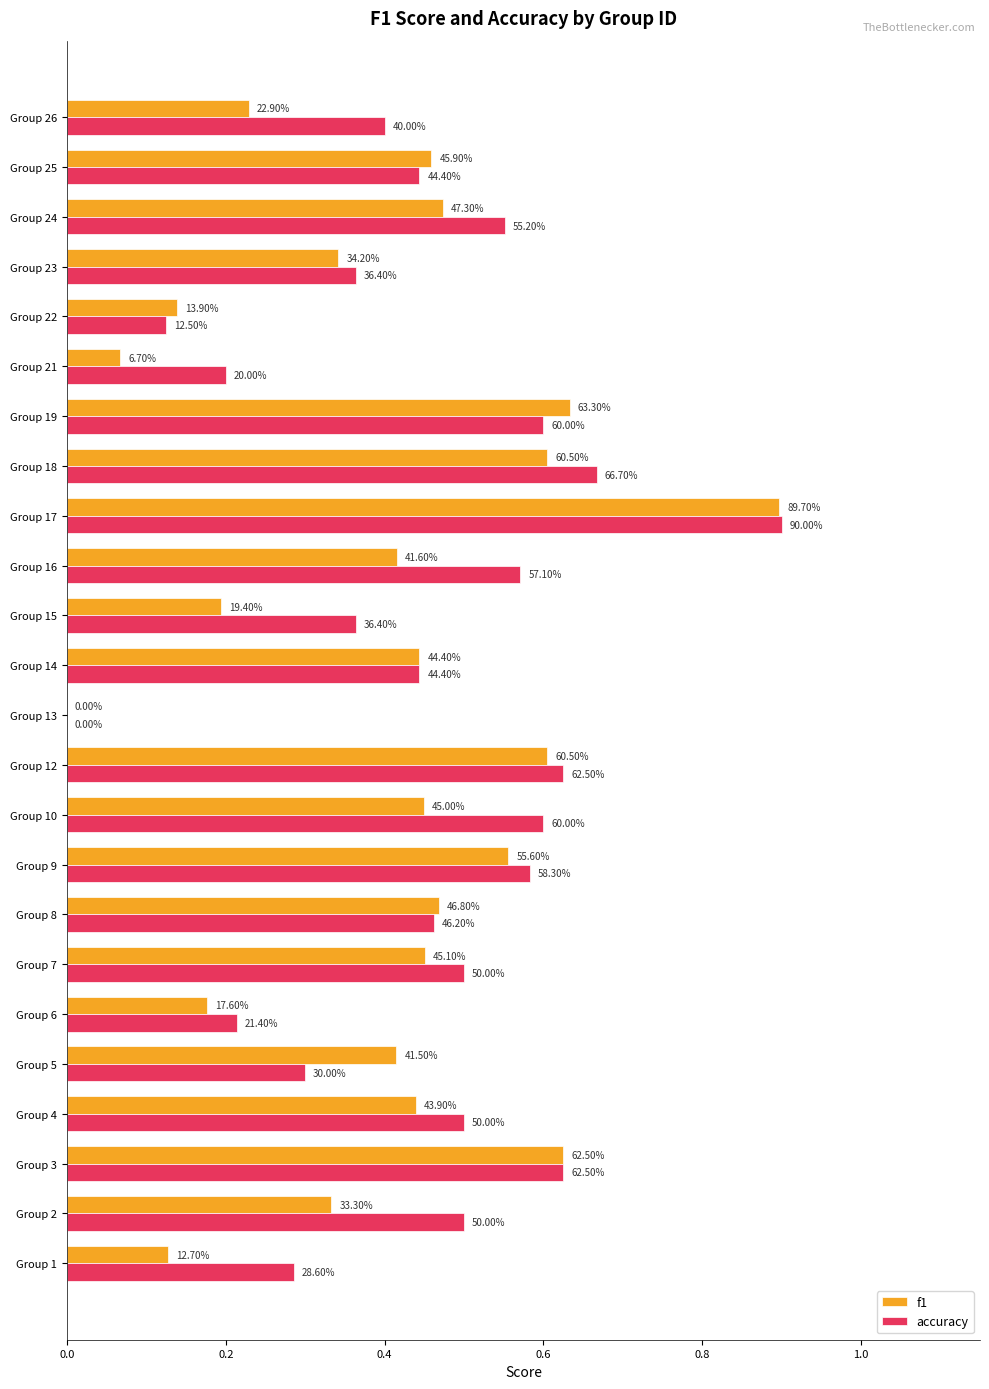

What is the difference between the maximum and minimum values in the accuracy series?

0.9